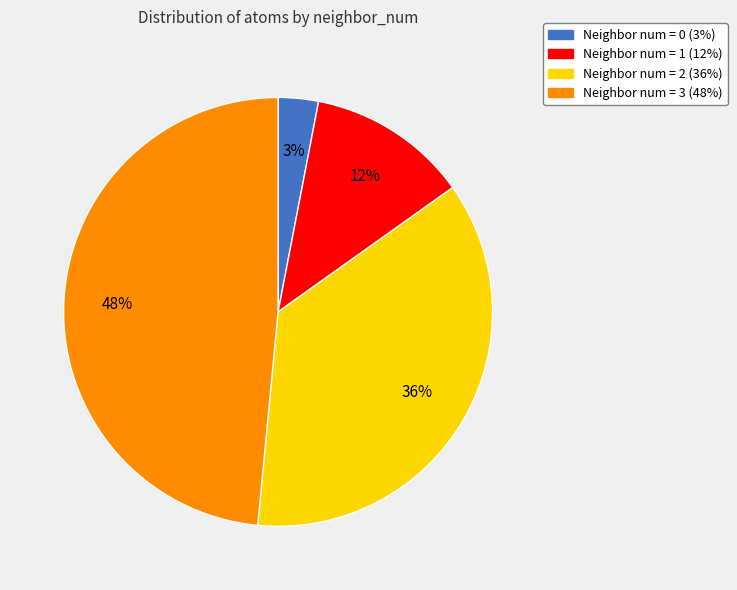

Is there any slice that represents more than half of the pie?

No